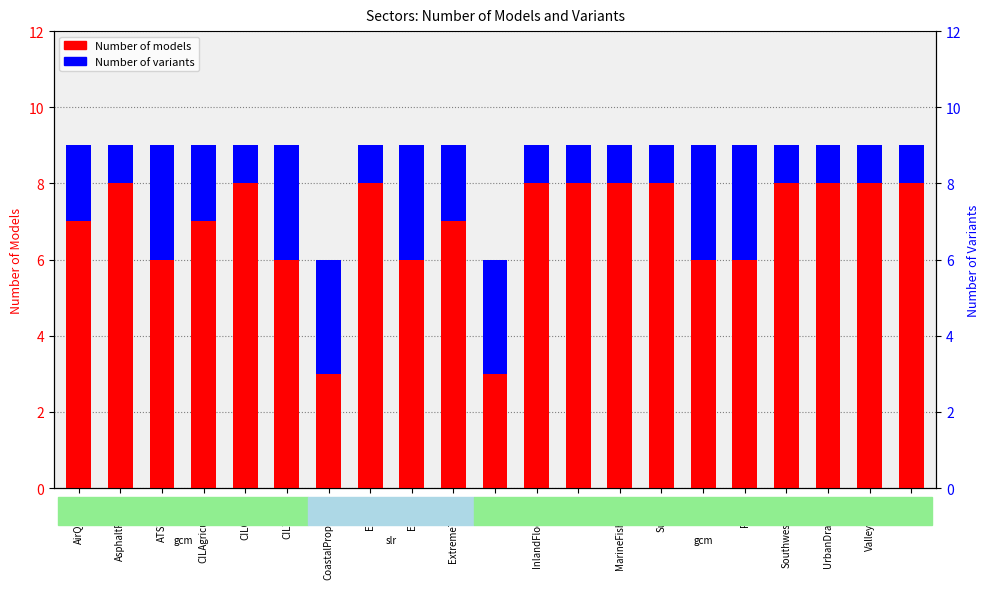

List the series in order of their peak value, lowest first.

Number of variants, Number of models